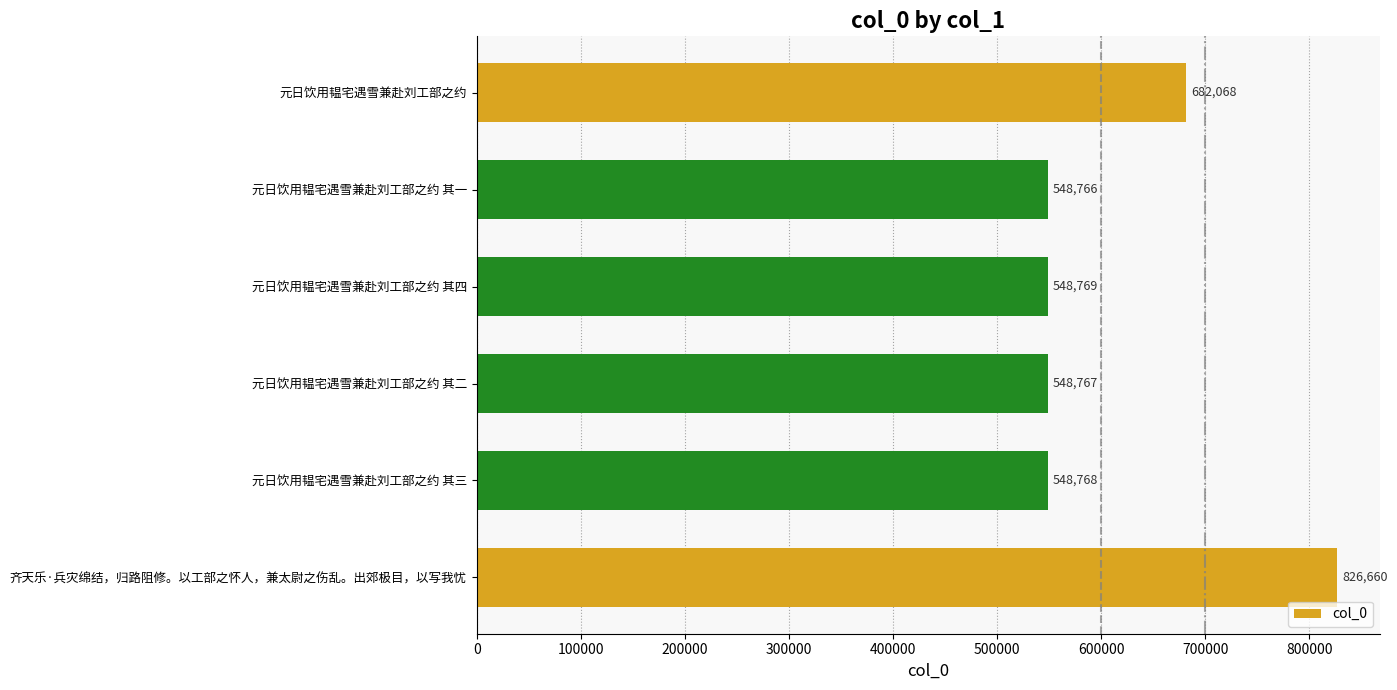

What is the sum of all values?

3703798